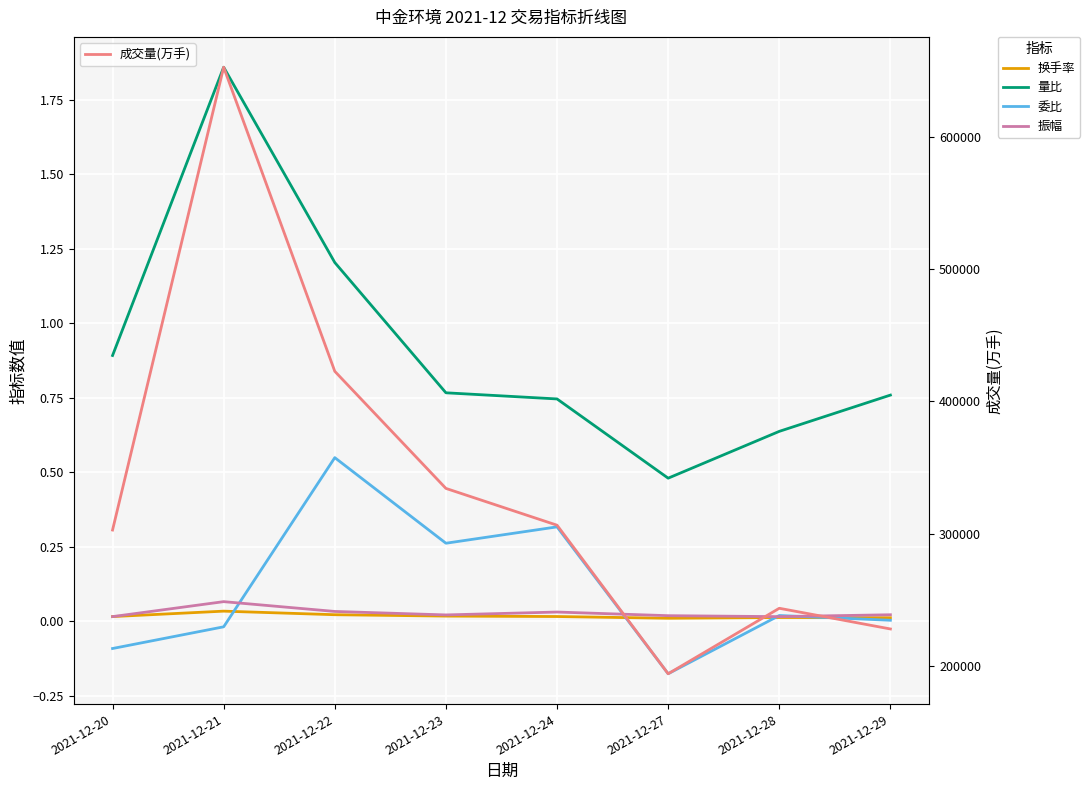

Is it true that 换手率 equals 0.0 at 2021-12-22?

False